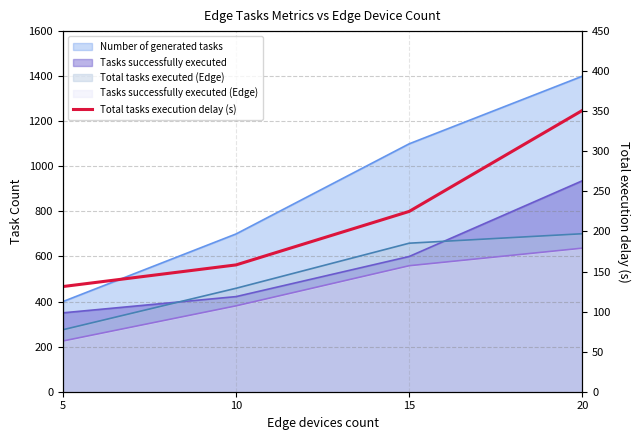

What is the sum of the values at 15 and 10?

383.2